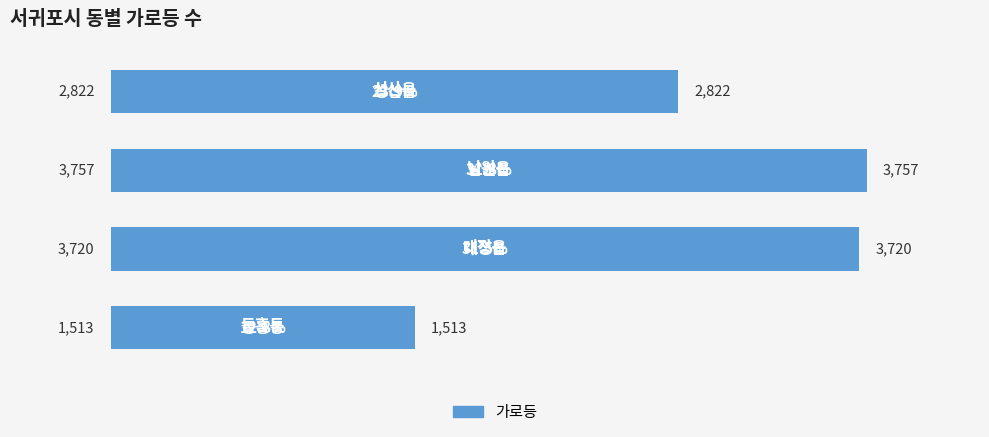

What is the sum of all values?

11812